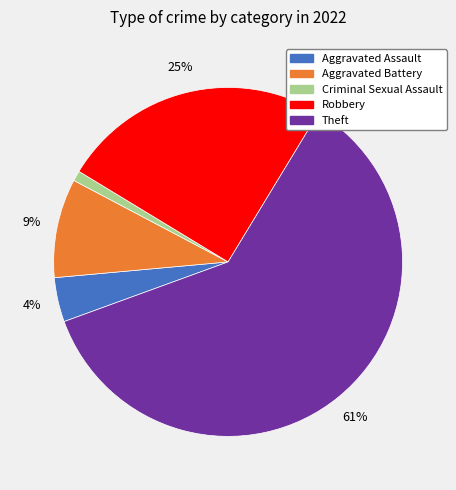

To the nearest percent, what is the average slice percentage?

20%